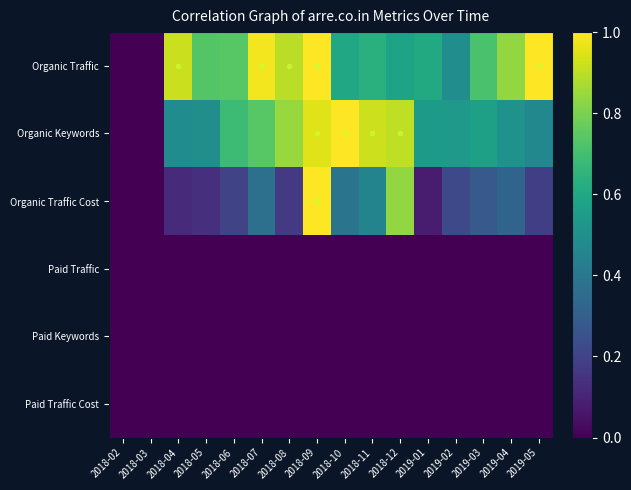

What is the greatest value displayed?

1.0